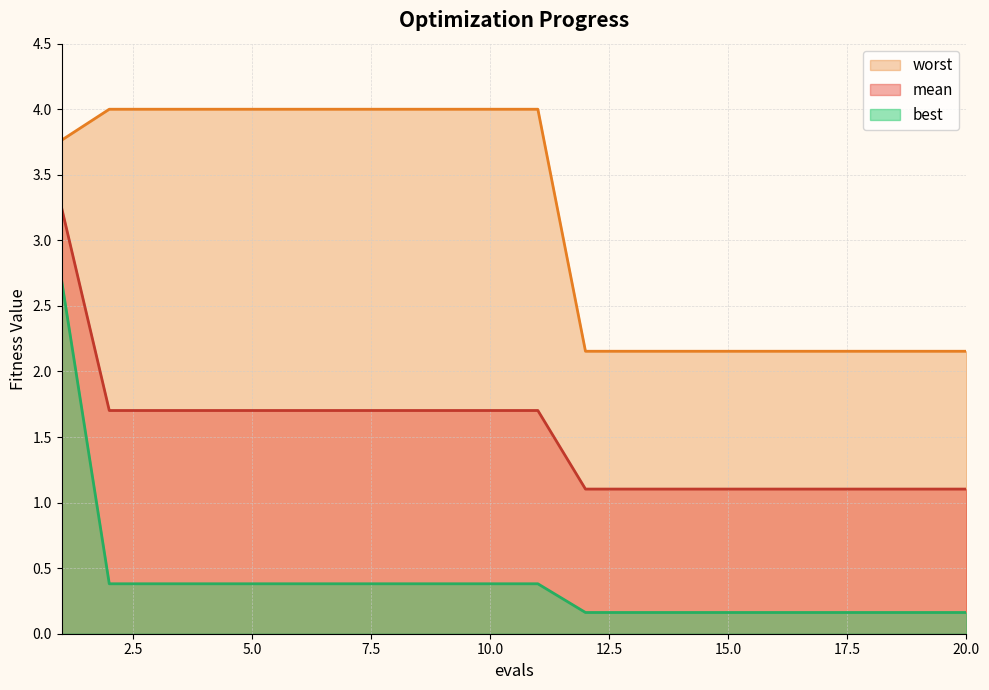

What are all the series names shown in the legend?

worst, mean, best